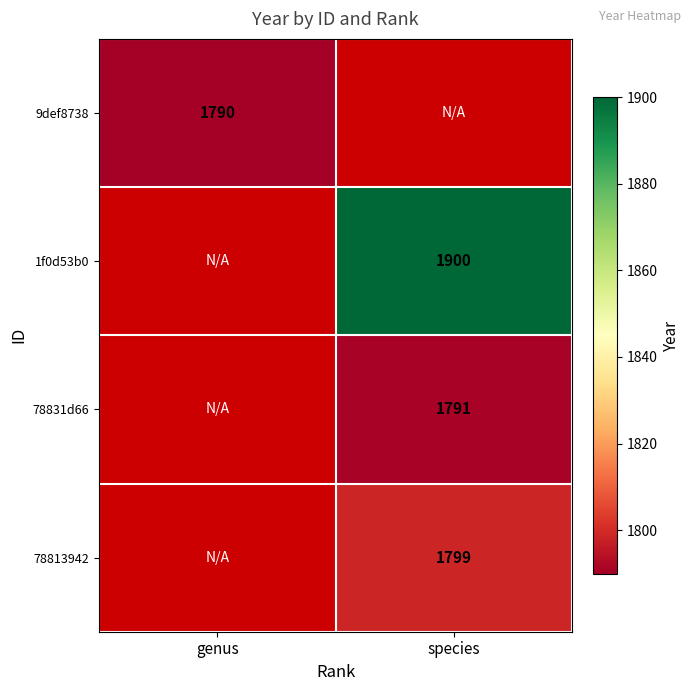

Is it true that 78813942 equals 2748 at species?

False